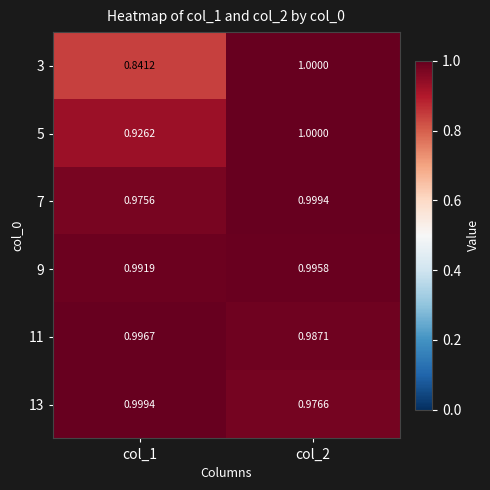

Is the value of 13 at col_2 greater than the value of 9 at col_1?

No